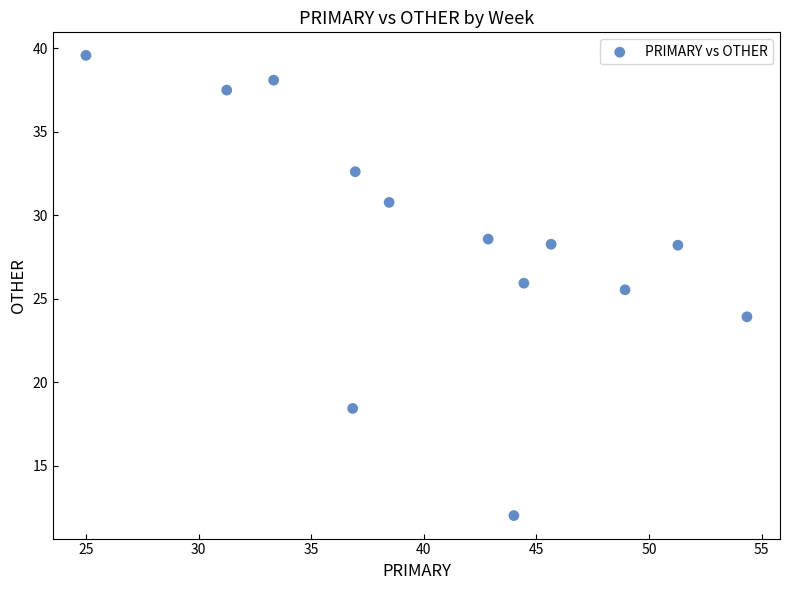

What is the range of Y values (max minus min)?

27.6